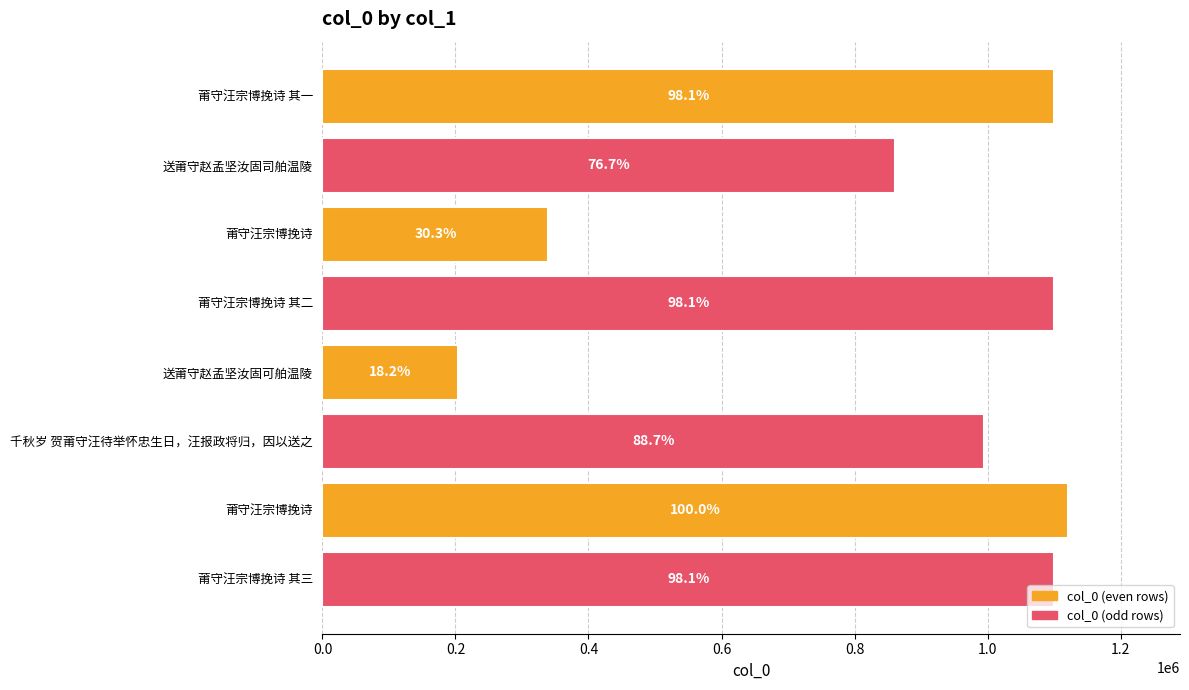

What is the minimum value shown in the chart?

203792